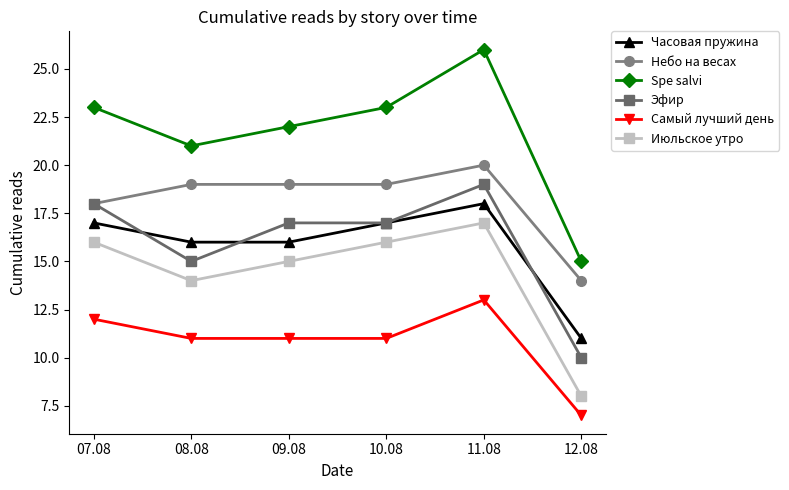

What are all the series names shown in the legend?

Часовая пружина, Небо на весах, Spe salvi, Эфир, Самый лучший день, Июльское утро